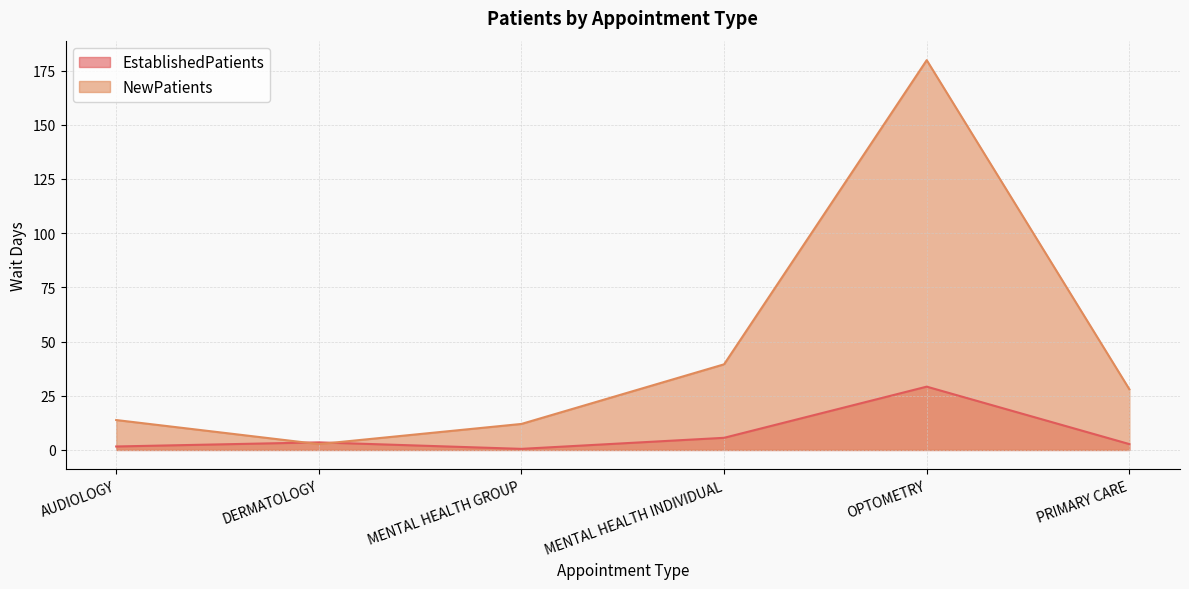

Reading left to right, extract all data points from this chart.

EstablishedPatients: 1.6	3.5	0.5	5.6	29.2	2.7
NewPatients: 13.8	2.7	12.0	39.5	179.8	28.0